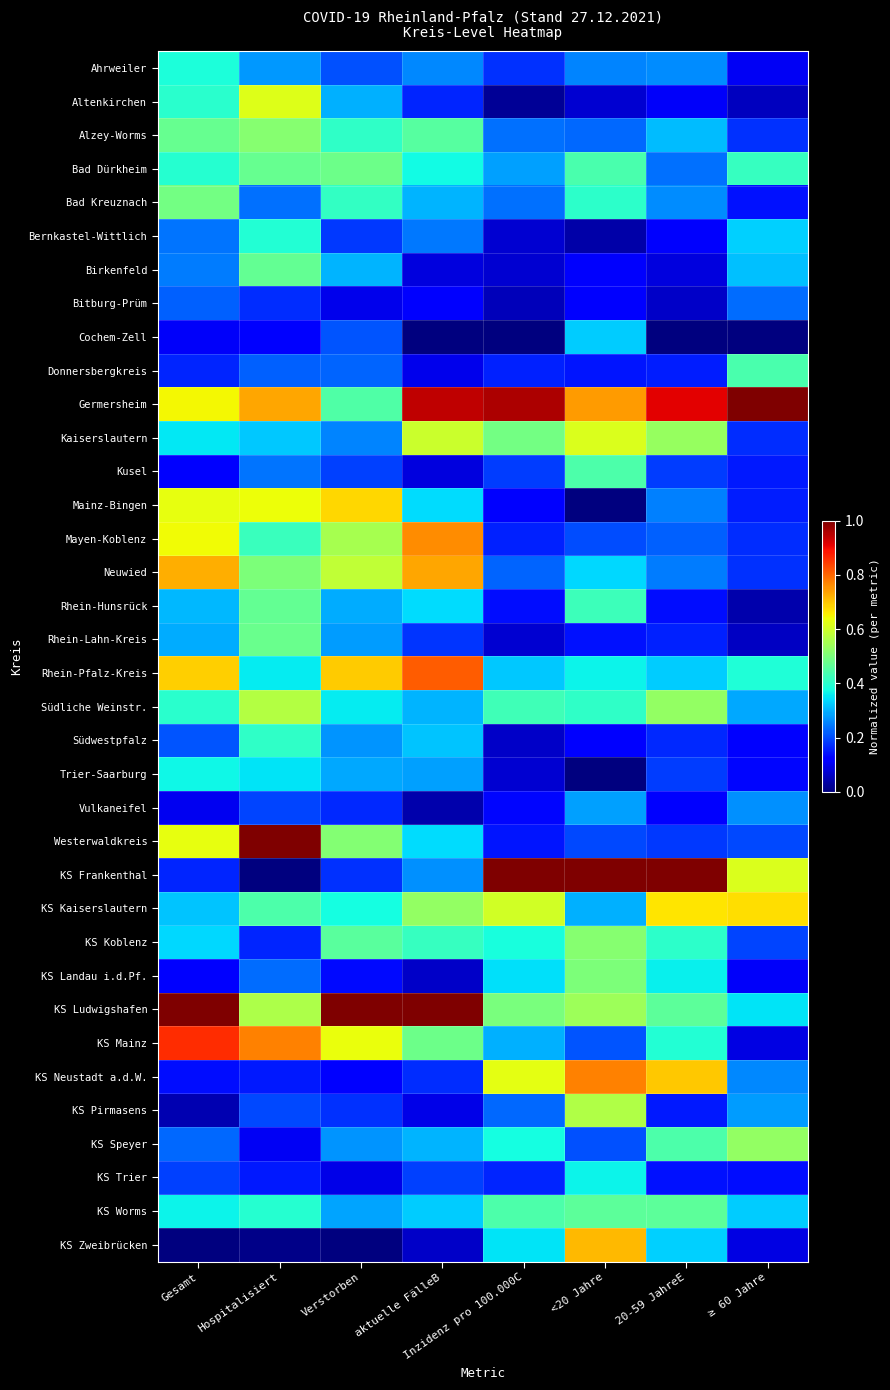

Rank the series by their maximum value, from lowest to highest.

Bitburg-Prüm, Vulkaneifel, Cochem-Zell, KS Trier, Trier-Saarburg, Ahrweiler, Bernkastel-Wittlich, Südwestpfalz, Donnersbergkreis, Kusel, KS Worms, Birkenfeld, Rhein-Hunsrück, Rhein-Lahn-Kreis, Bad Dürkheim, Bad Kreuznach, KS Landau i.d.Pf., Alzey-Worms, KS Koblenz, KS Speyer, KS Pirmasens, Südliche Weinstr., Kaiserslautern, Altenkirchen, KS Kaiserslautern, Mainz-Bingen, KS Zweibrücken, Neuwied, Mayen-Koblenz, KS Neustadt a.d.W., Rhein-Pfalz-Kreis, KS Mainz, Germersheim, Westerwaldkreis, KS Frankenthal, KS Ludwigshafen